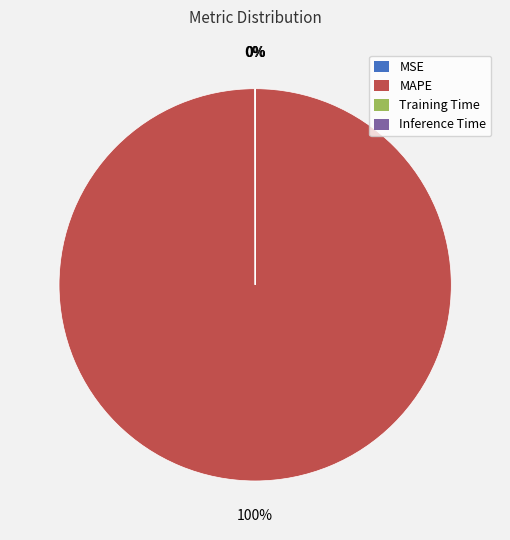

Is it true that MAPE is 100% of the pie?

True